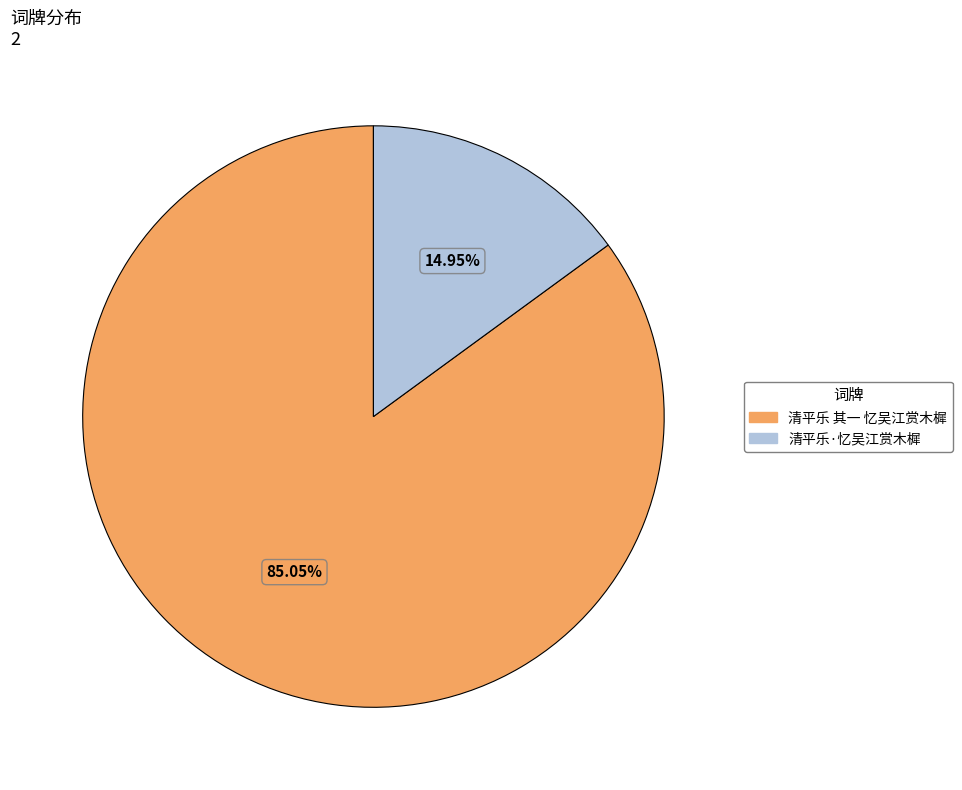

Is it true that 清平乐 其一 忆吴江赏木樨 is 85% of the pie?

True